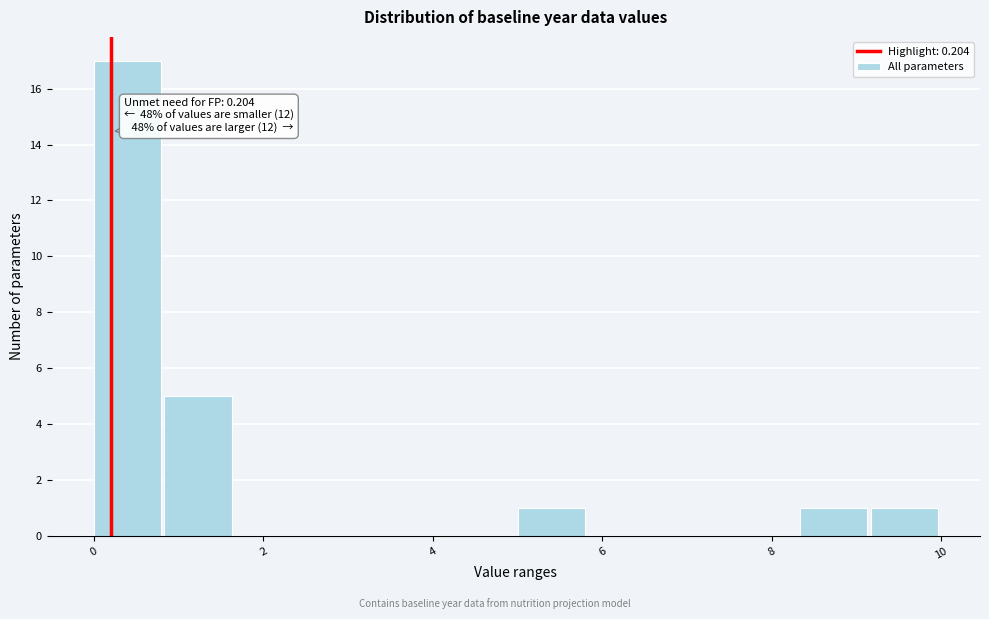

Which range on the x-axis has the tallest bar?

0.0 to 0.8